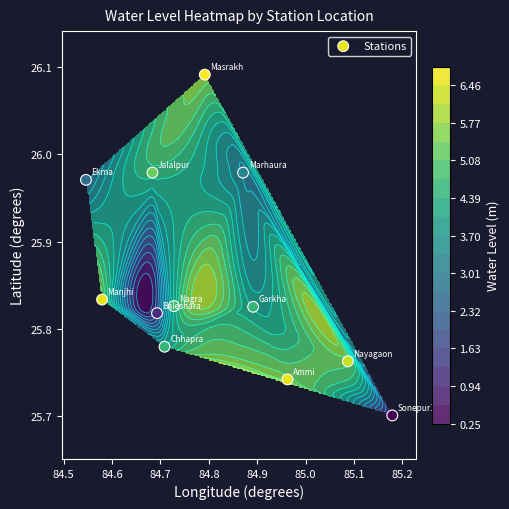

What is the smallest value displayed?

25.7